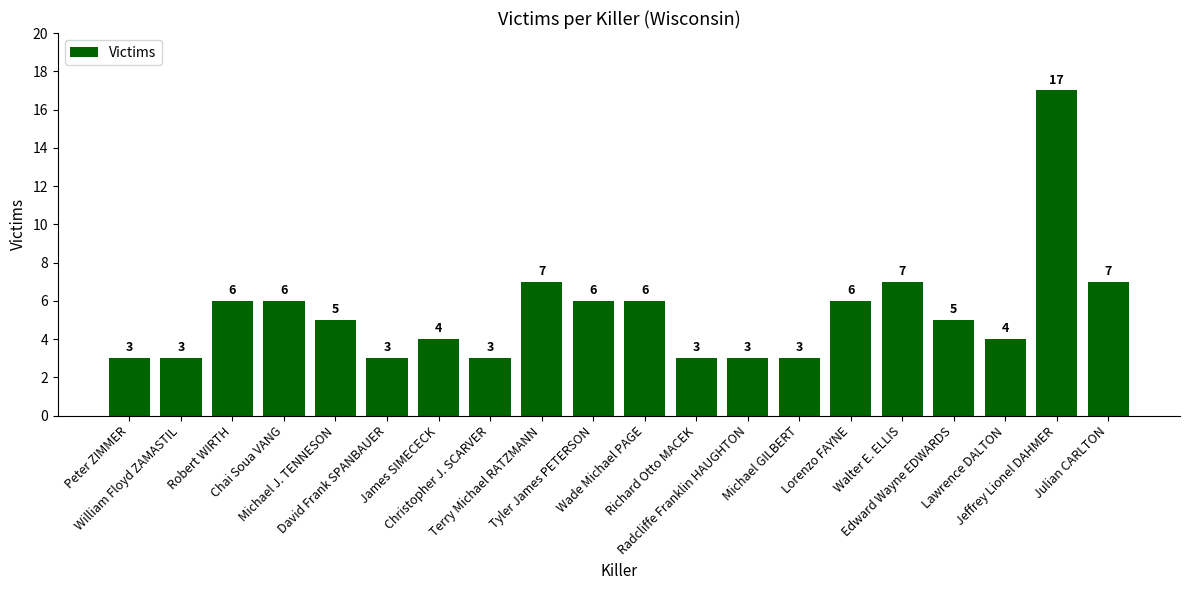

How many bars are there in total?

20